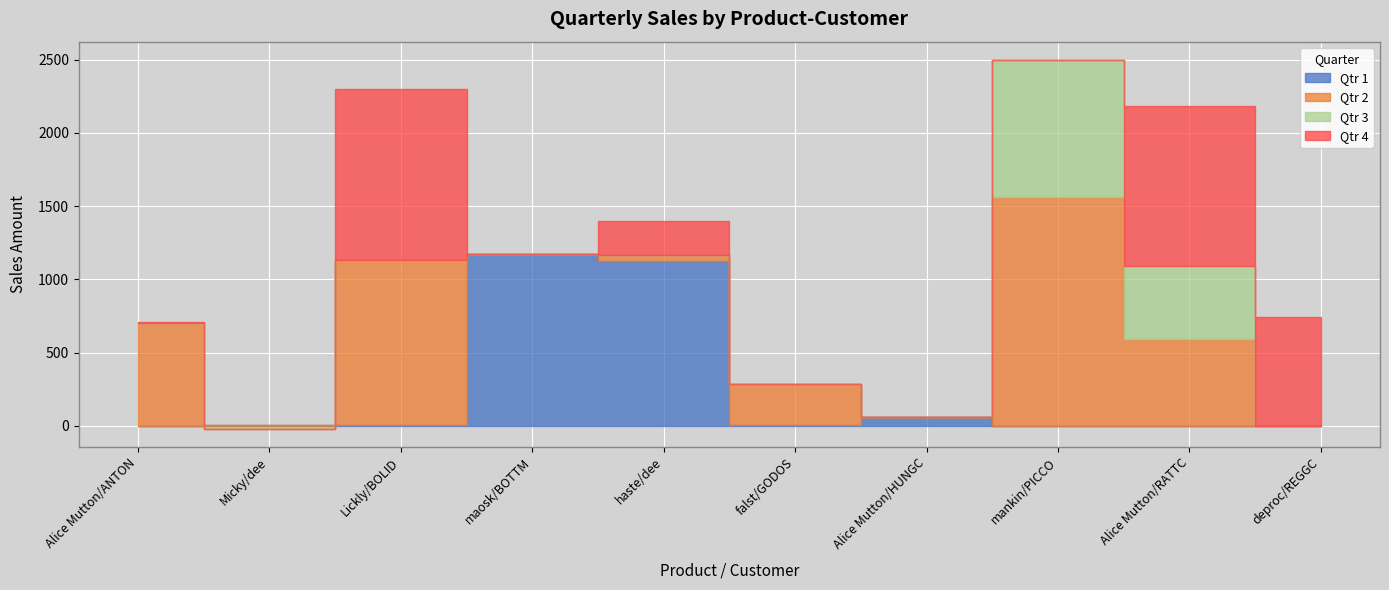

How many data points in Qtr 4 are less than 3?

4